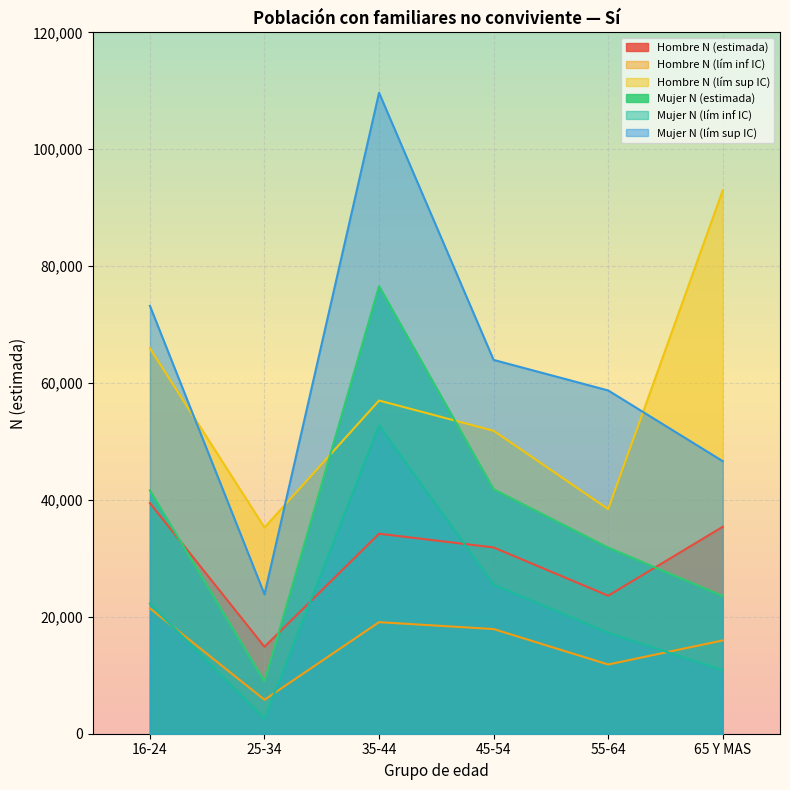

Read the Hombre N (estimada) value at 65 Y MAS, to the nearest 10.

35400